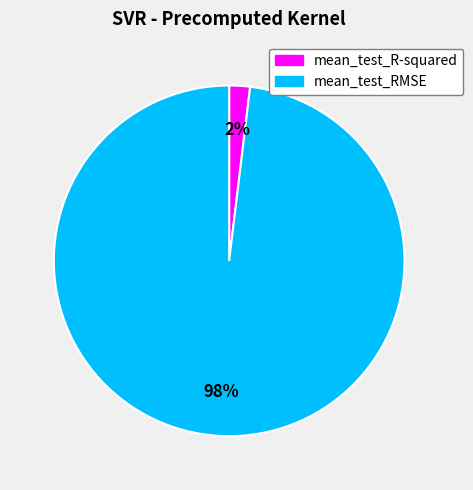

Which category has the biggest portion of the pie?

mean_test_RMSE